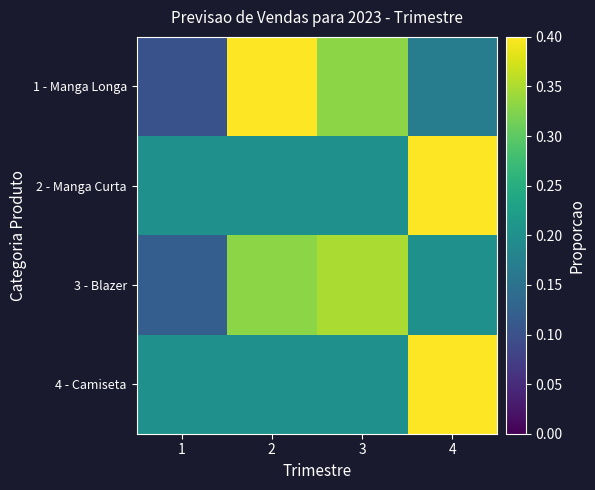

At how many categories does at least one series exceed 0?

4